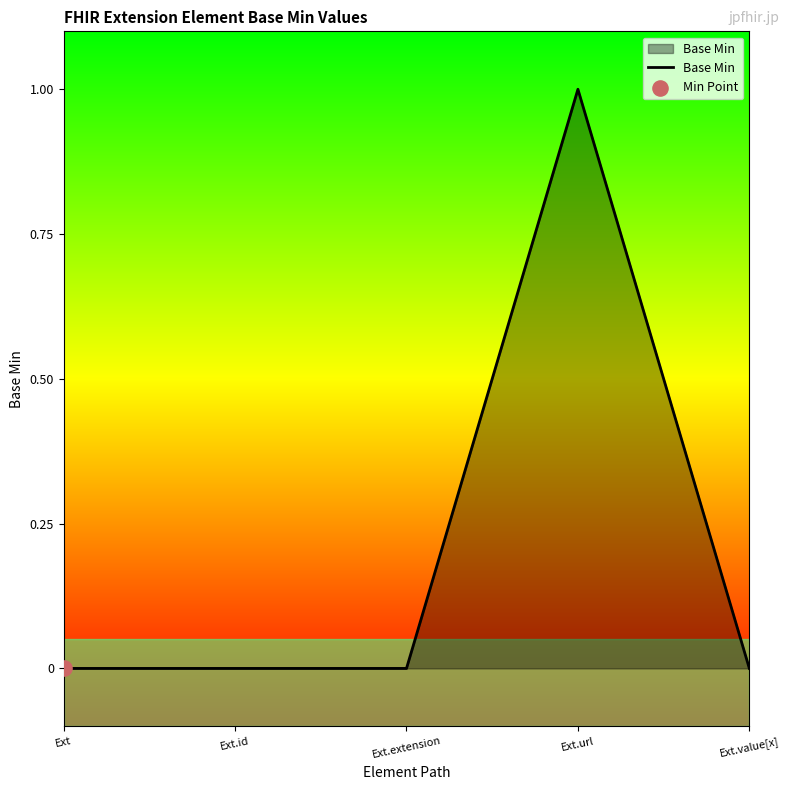

What is the change in value from Ext.id to Ext.url?

+1